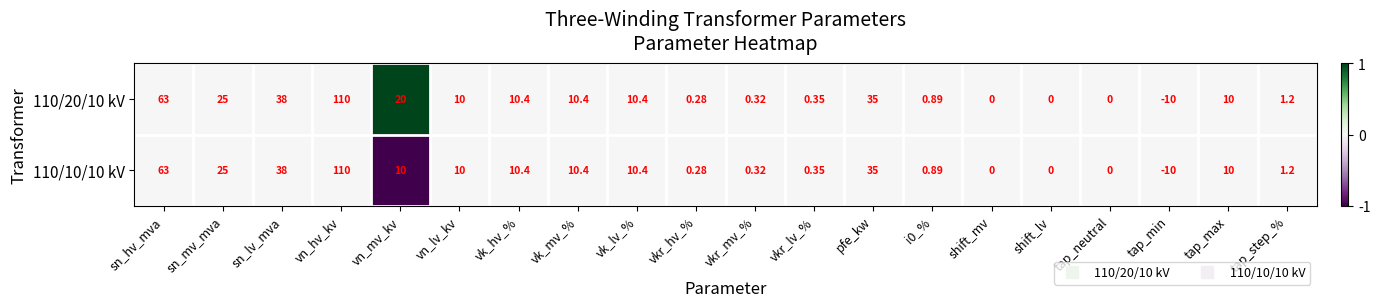

At which category is the sum across all series the highest?

vn_hv_kv